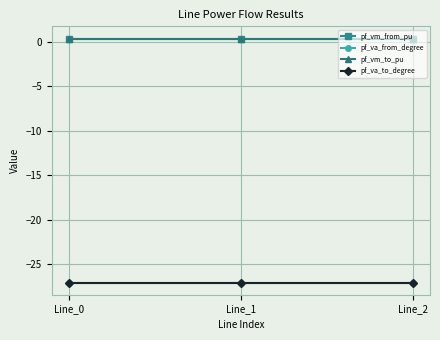

What value does the pf_vm_from_pu series have at Line_1?

0.3